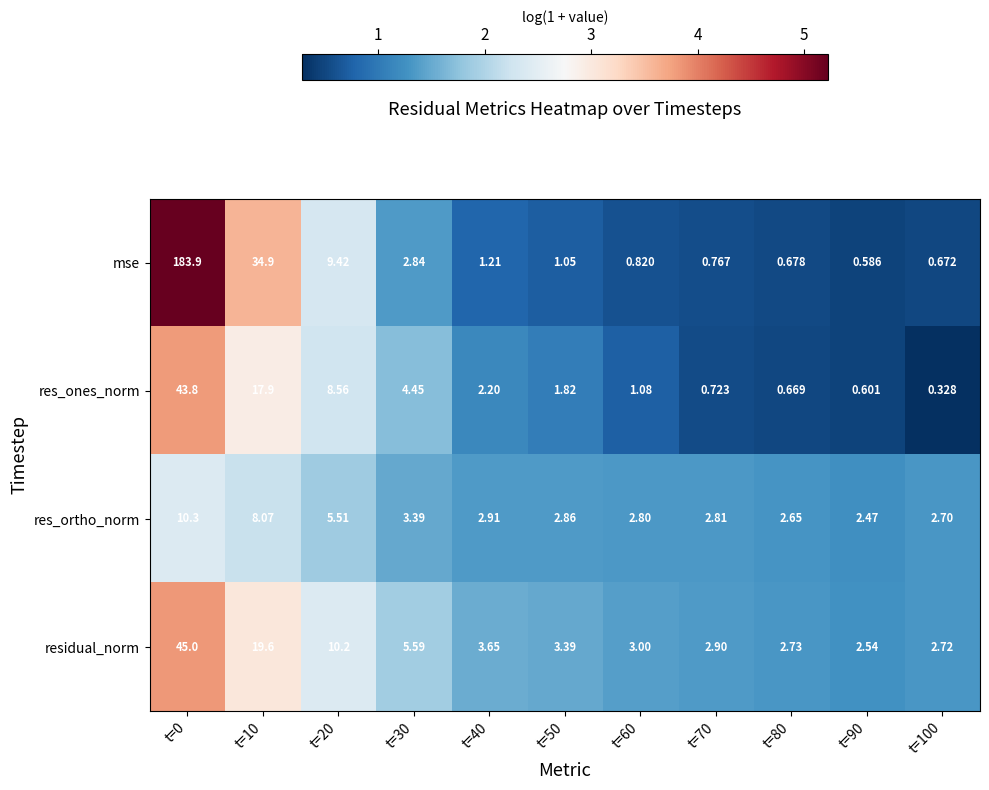

Which series changed the most between t=90 and t=100?

res_ones_norm